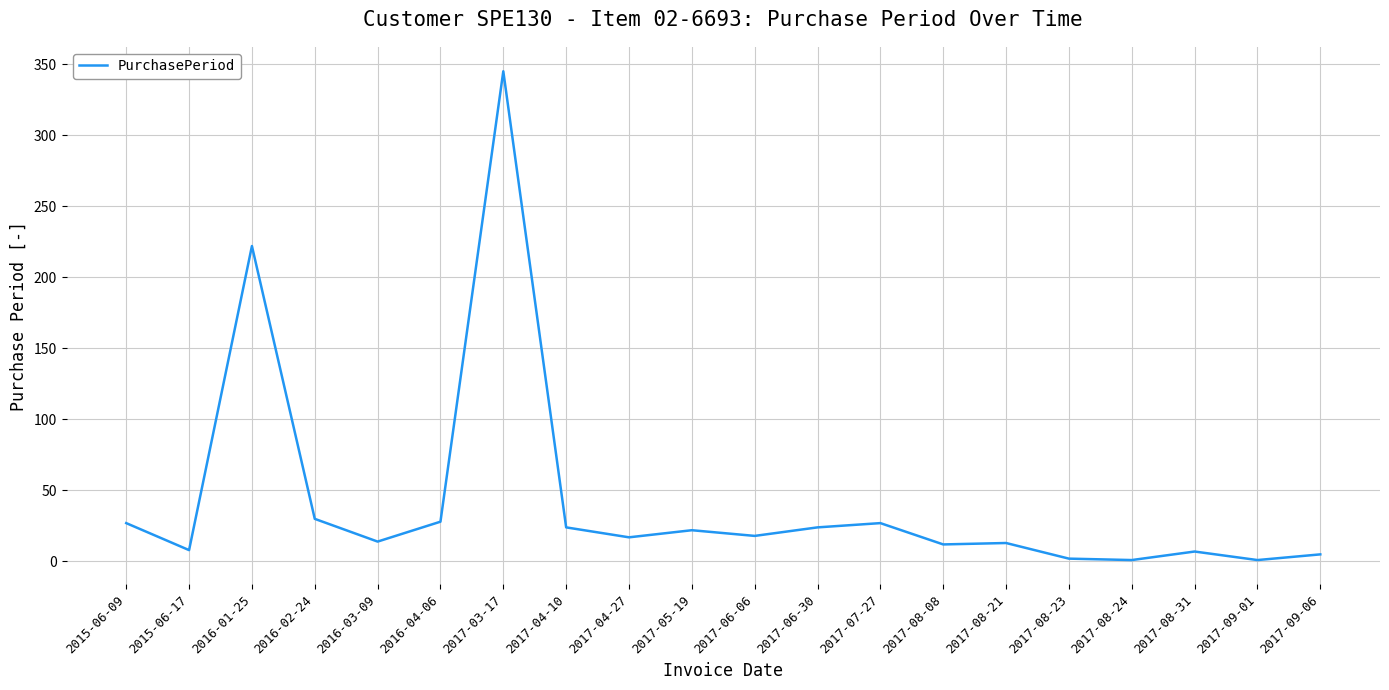

What is the greatest value displayed?

345